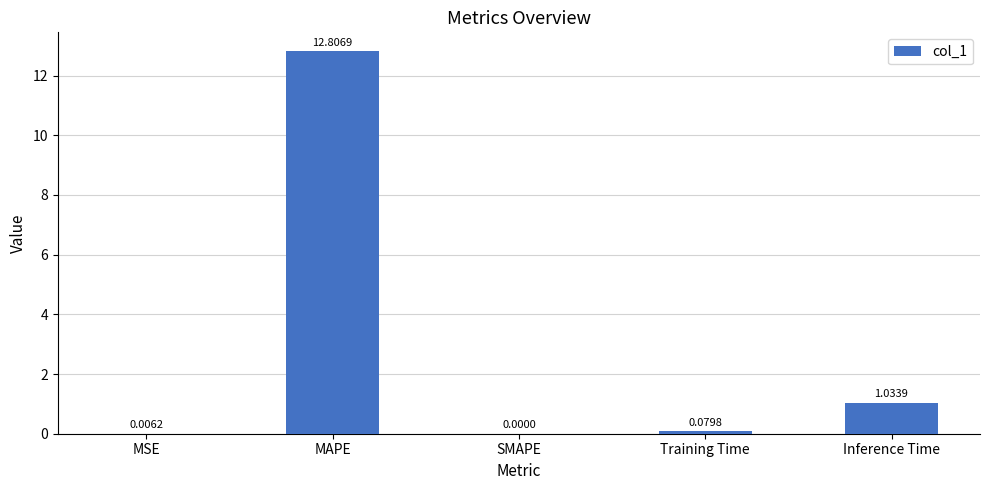

At which label is the value closest to 6?

Inference Time